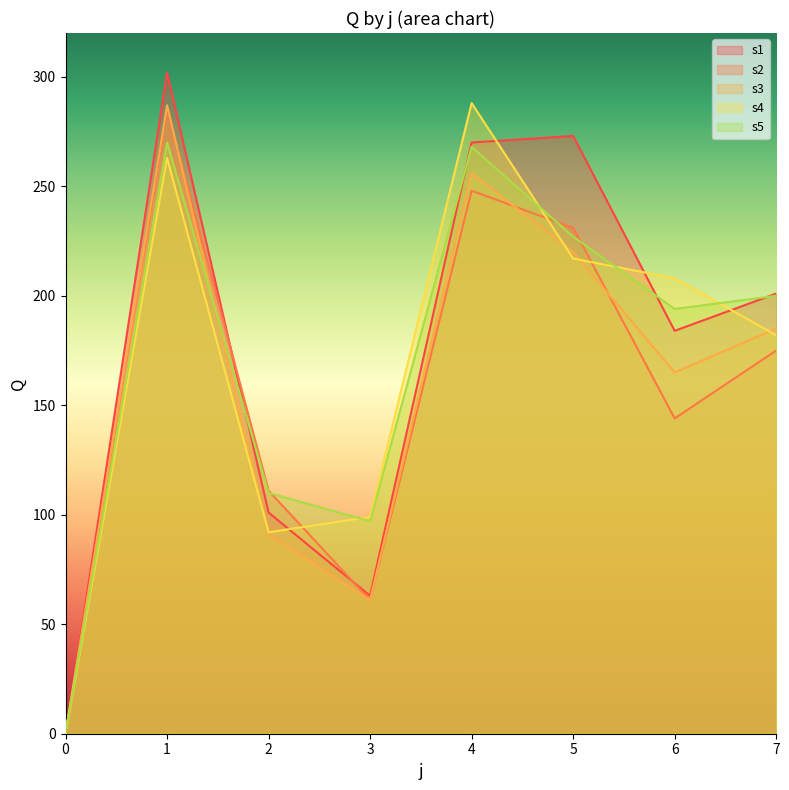

List the labels in order of s3 value, largest first.

1, 4, 5, 7, 6, 2, 3, 0